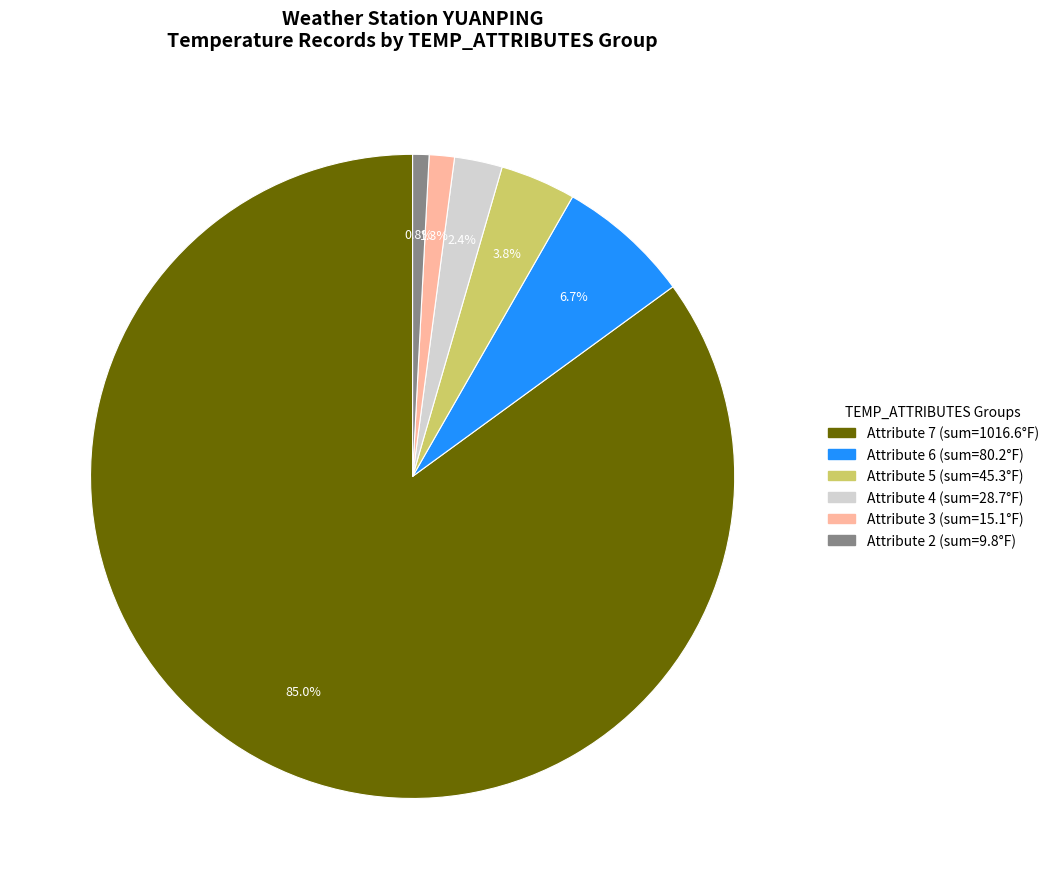

Is there any slice that represents more than half of the pie?

Yes